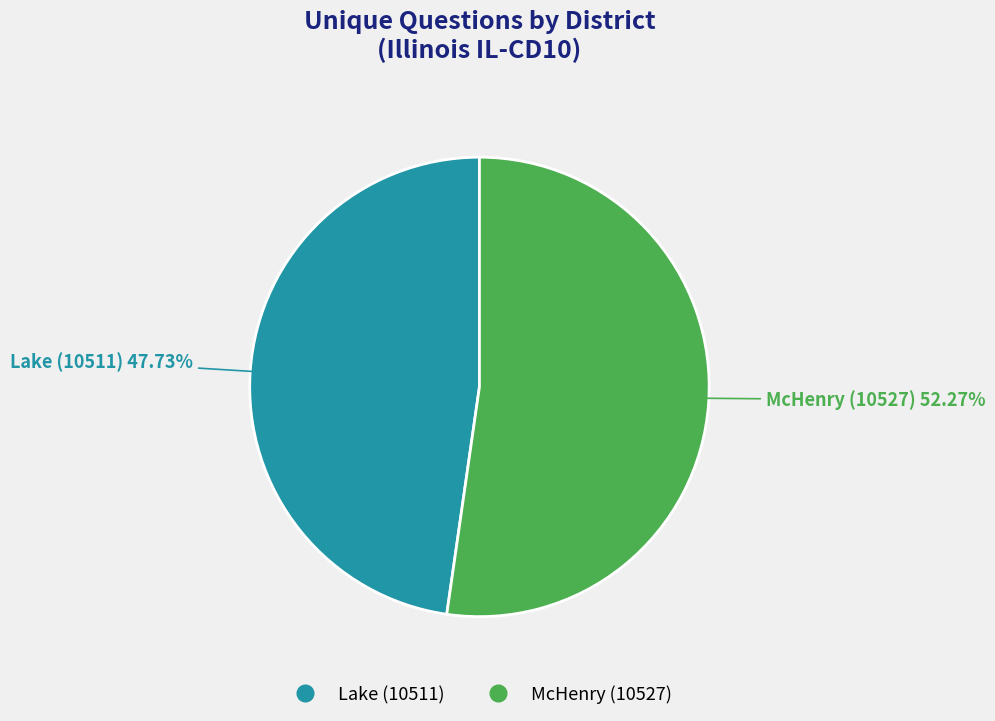

Is there a majority slice in this chart?

Yes